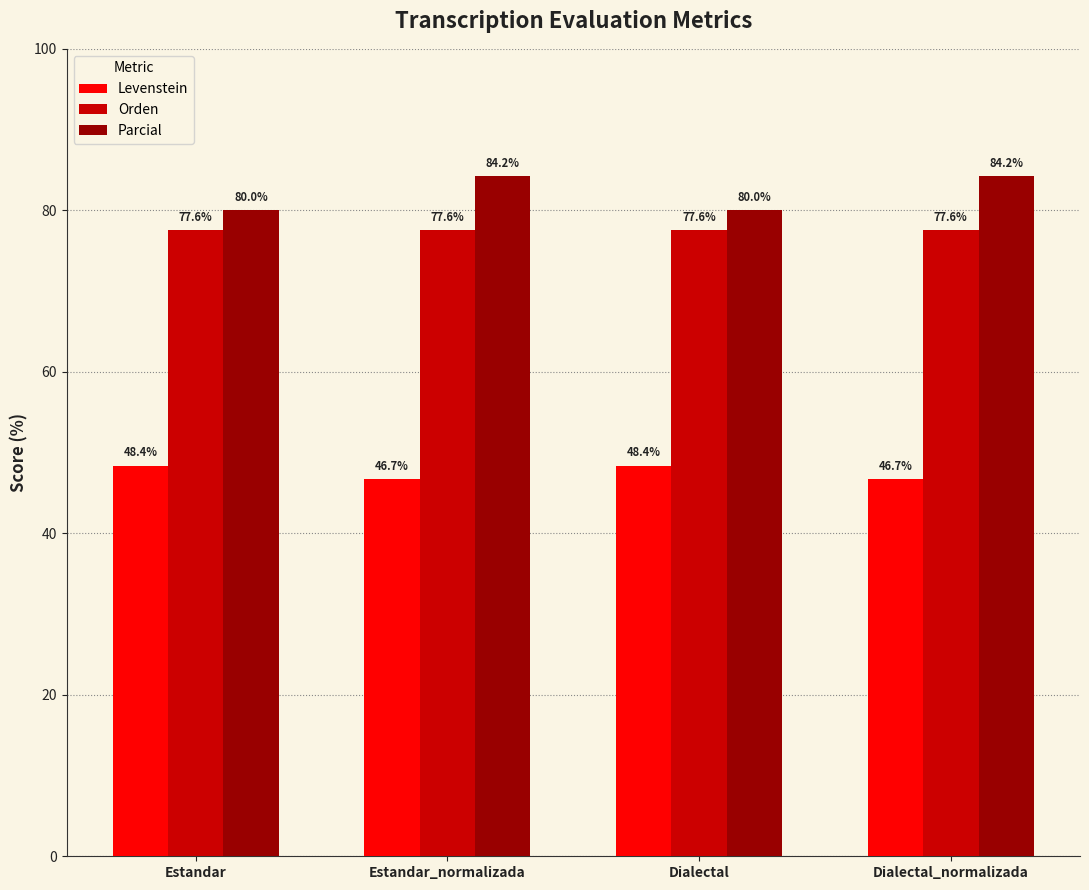

Reading right to left, what are all the values shown in this chart?

Levenstein: 46.7	48.4	46.7	48.4
Orden: 77.6	77.6	77.6	77.6
Parcial: 84.2	80.0	84.2	80.0